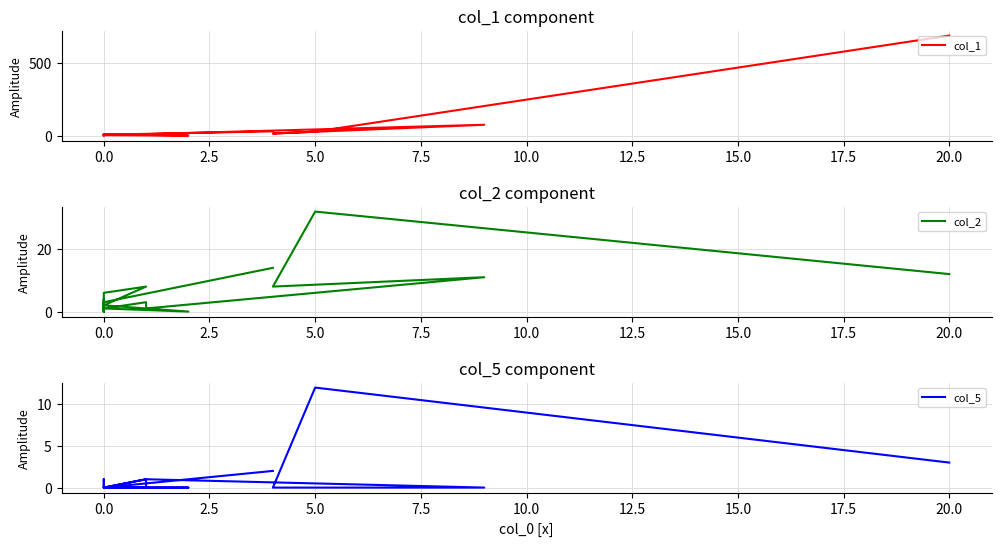

True or false: col_5 and col_1 cross at least once.

False